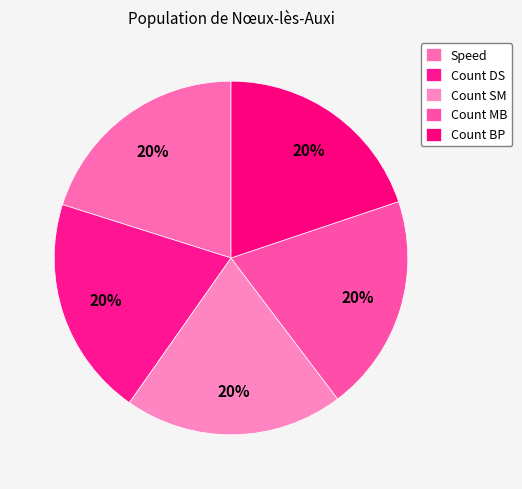

To the nearest percent, what percentage of the pie is Count DS?

20%